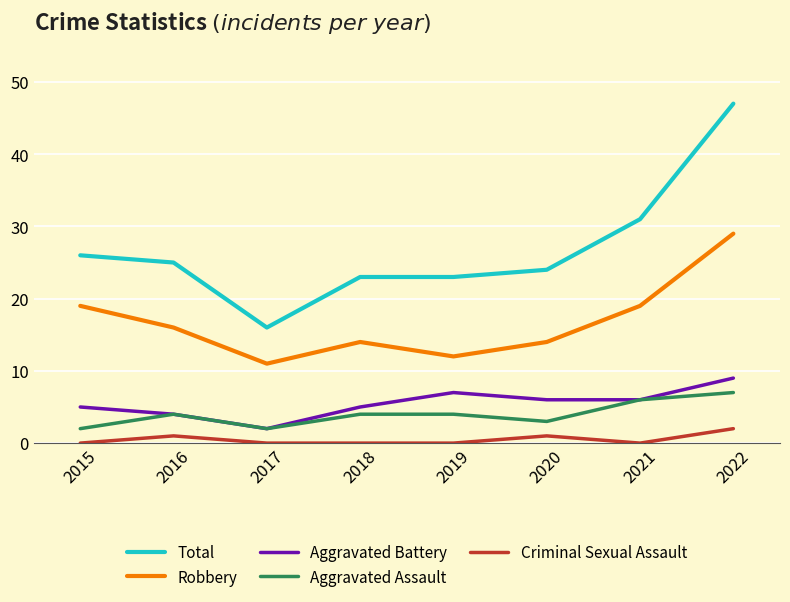

What are all the series names shown in the legend?

Total, Robbery, Aggravated Battery, Aggravated Assault, Criminal Sexual Assault